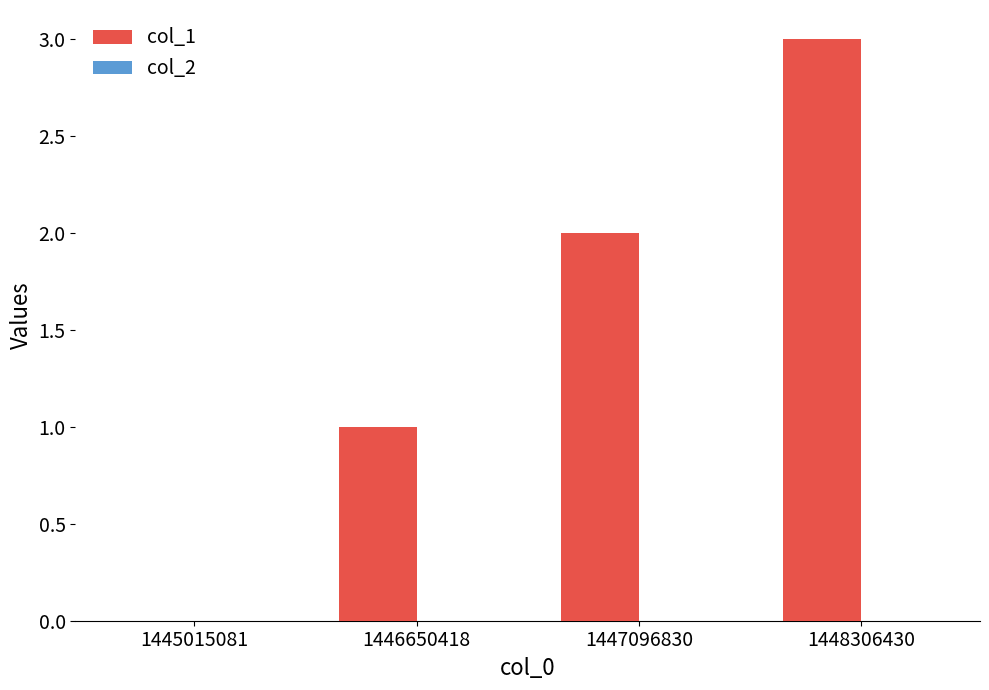

The value at 1445015081 is 2. True or false?

False